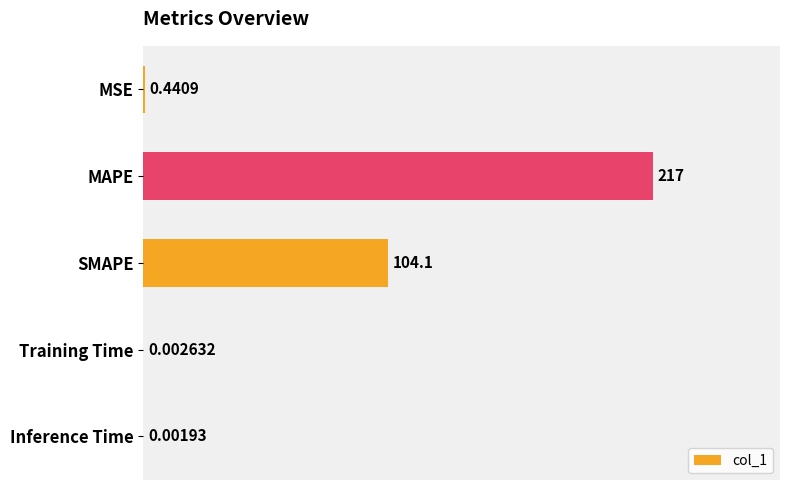

How many data points does each series have?

5